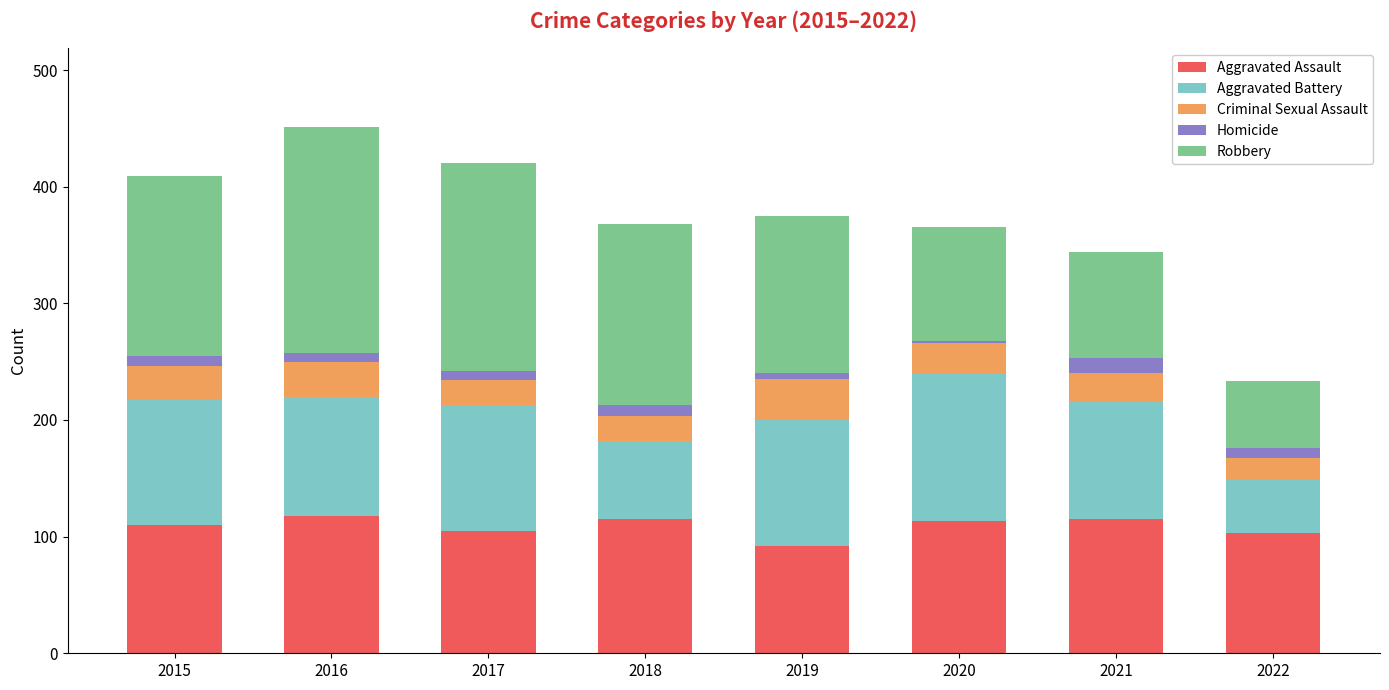

What is the sum of all Aggravated Assault values?

871